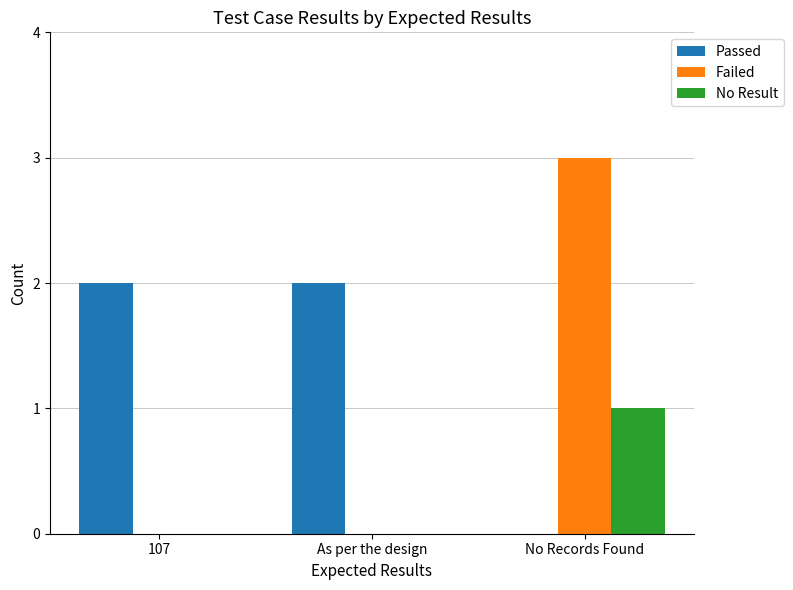

True or false: Passed has a value of 0 at No Records Found.

True